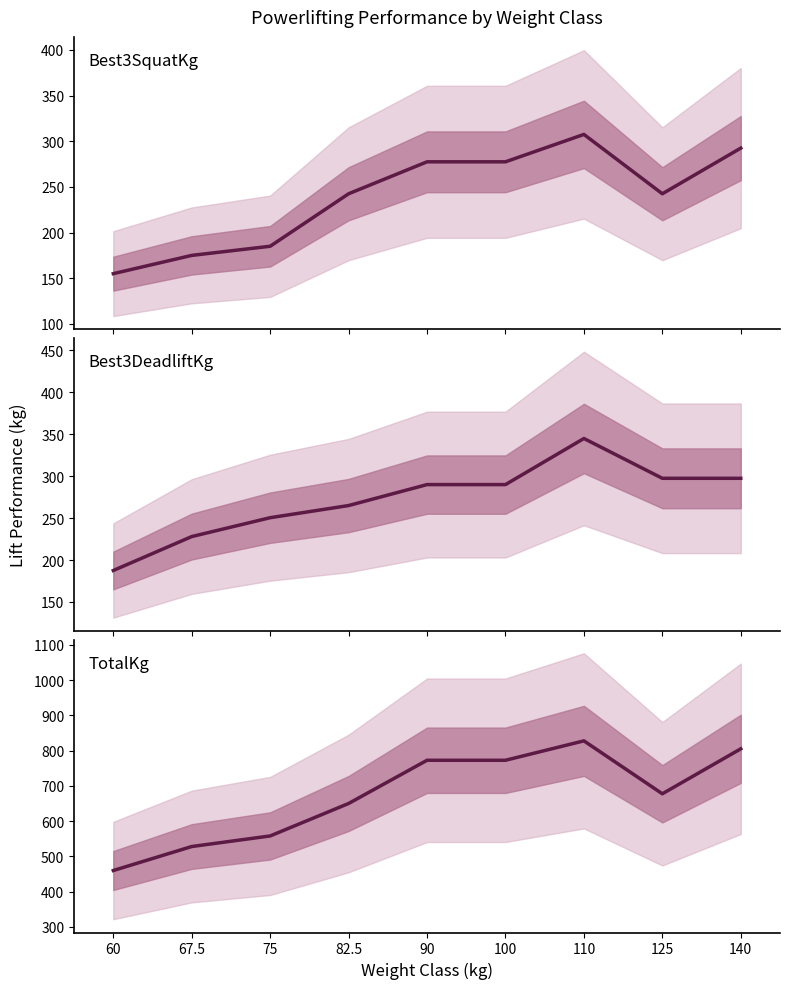

What position from the left is 125?

8